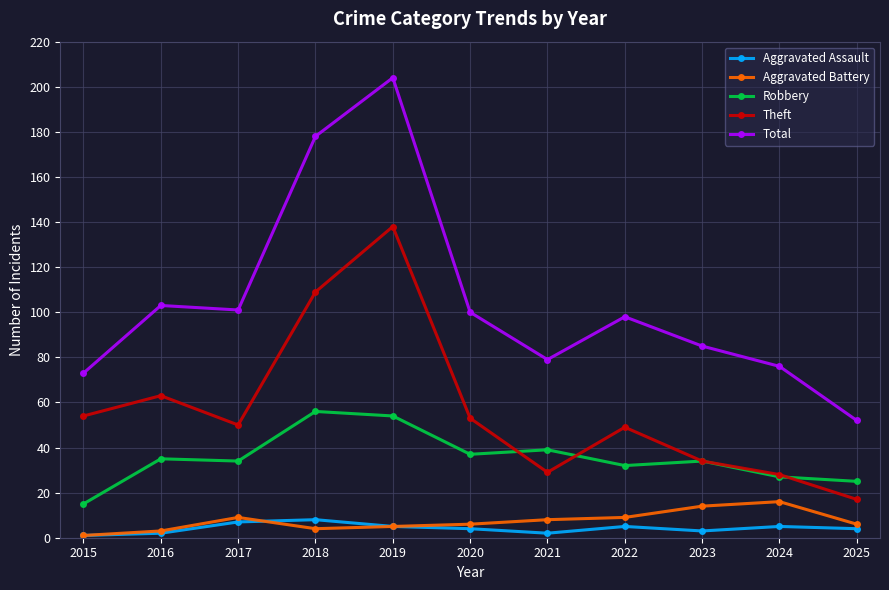

In Theft, how many points are lower than both neighbors (excluding endpoints)?

2